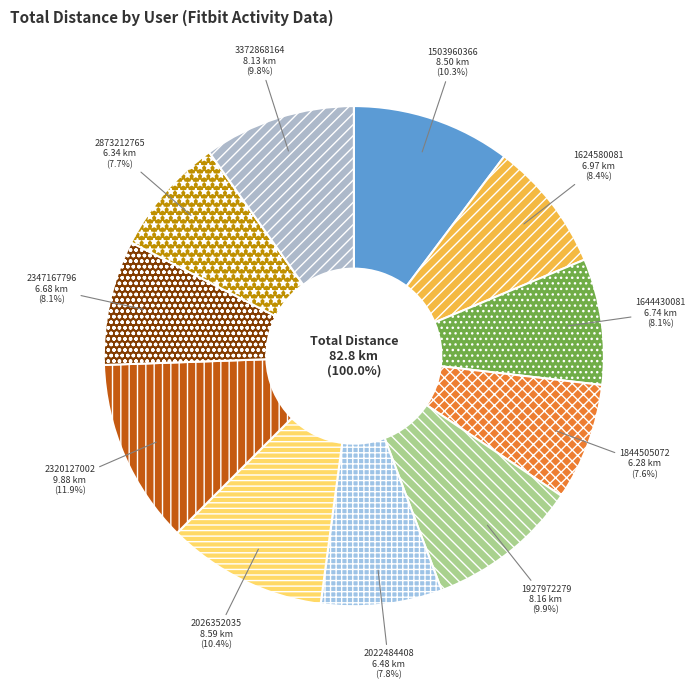

How many segments does this pie chart have?

11